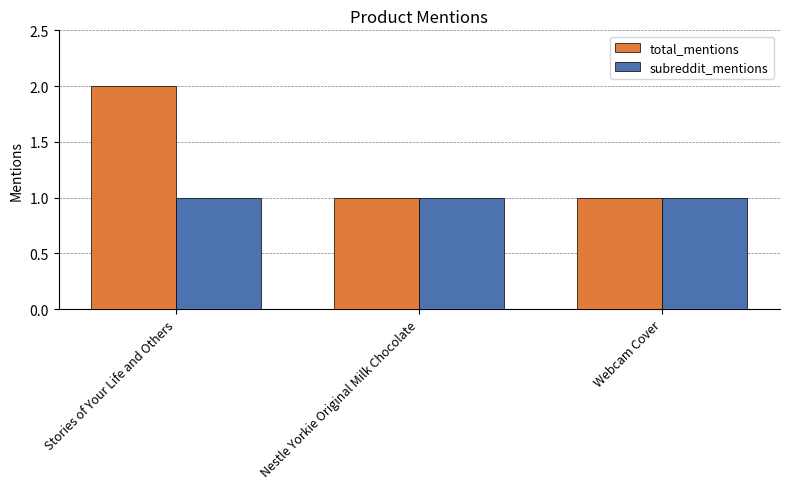

List the series in order of their peak value, highest first.

total_mentions, subreddit_mentions